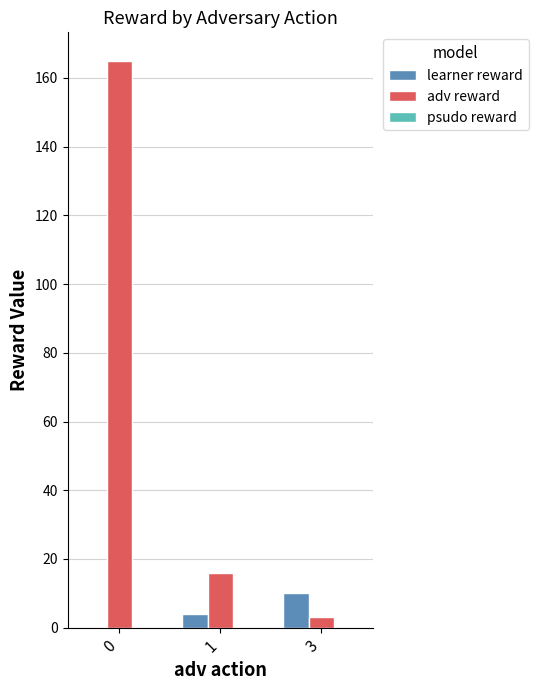

How many positive values does the learner reward series have?

2